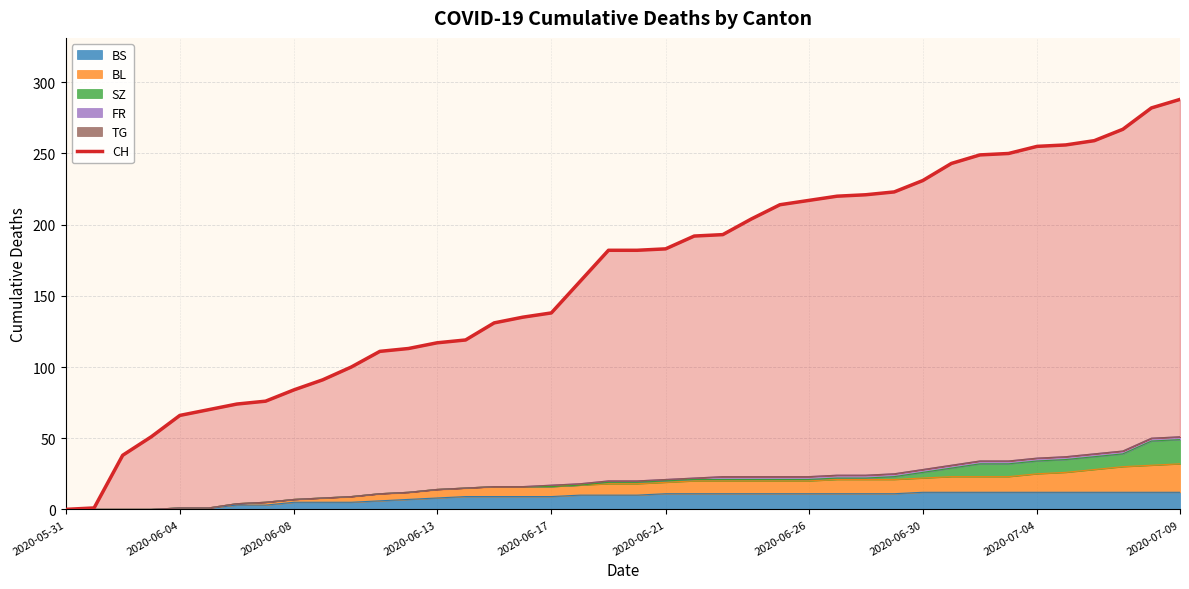

What is the highest value of the BS series?

12